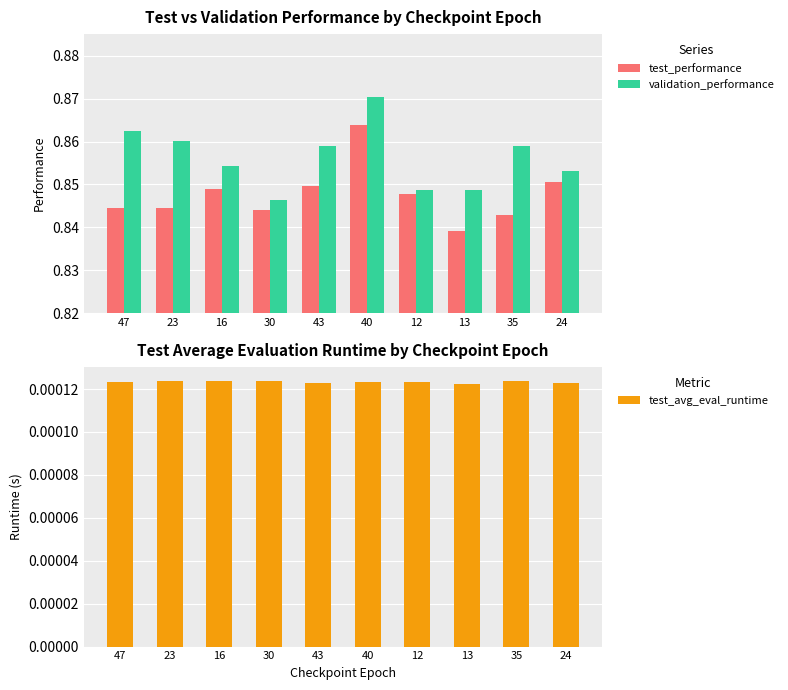

What is the average value of the test_performance series?

0.8